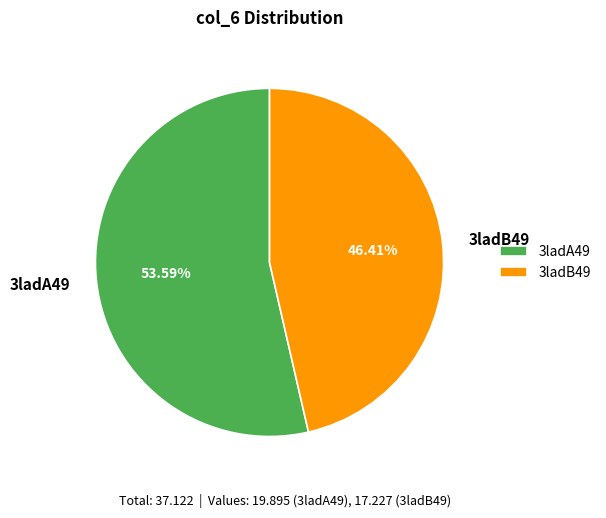

Count the number of slices in the pie.

2